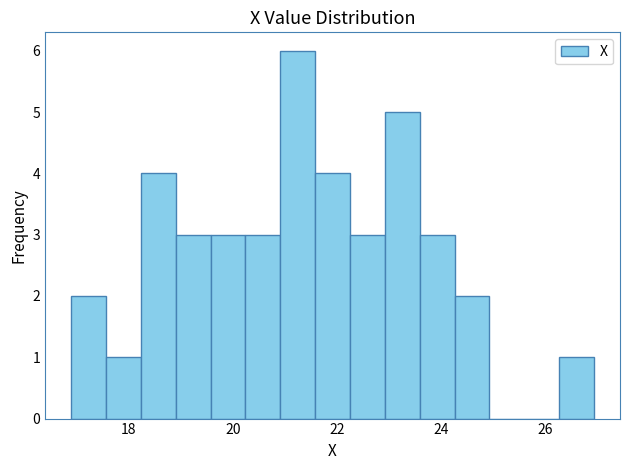

Read against the x-axis, roughly where is the centre of the tallest bar?

21.2